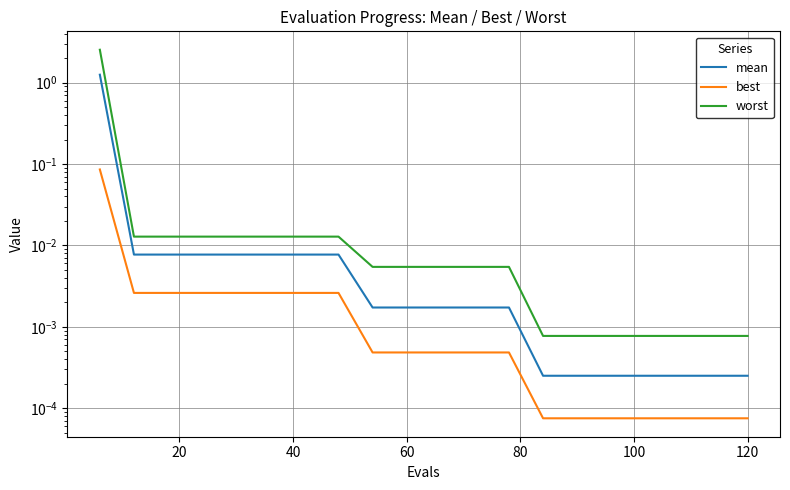

Reading right to left, list all the values displayed in this chart.

mean: 0.0	0.0	0.0	0.0	0.0	0.0	0.0	0.0	0.0	0.0	0.0	0.0	0.0	0.0	0.0	0.0	0.0	0.0	0.0	1.3
best: 0.0	0.0	0.0	0.0	0.0	0.0	0.0	0.0	0.0	0.0	0.0	0.0	0.0	0.0	0.0	0.0	0.0	0.0	0.0	0.1
worst: 0.0	0.0	0.0	0.0	0.0	0.0	0.0	0.0	0.0	0.0	0.0	0.0	0.0	0.0	0.0	0.0	0.0	0.0	0.0	2.5